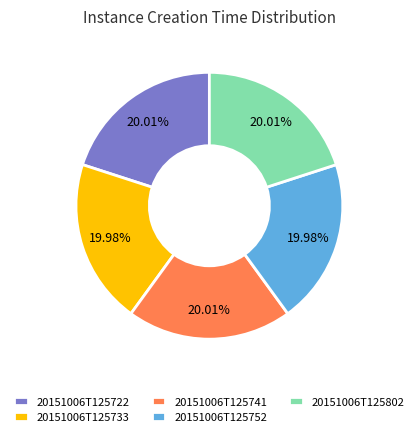

Is the sum of 20151006T125741 and 20151006T125722 greater than half?

No